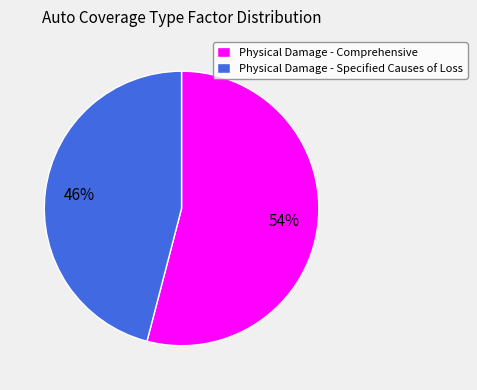

What percentage is the Physical Damage - Specified Causes of Loss slice, to the nearest percent?

46%